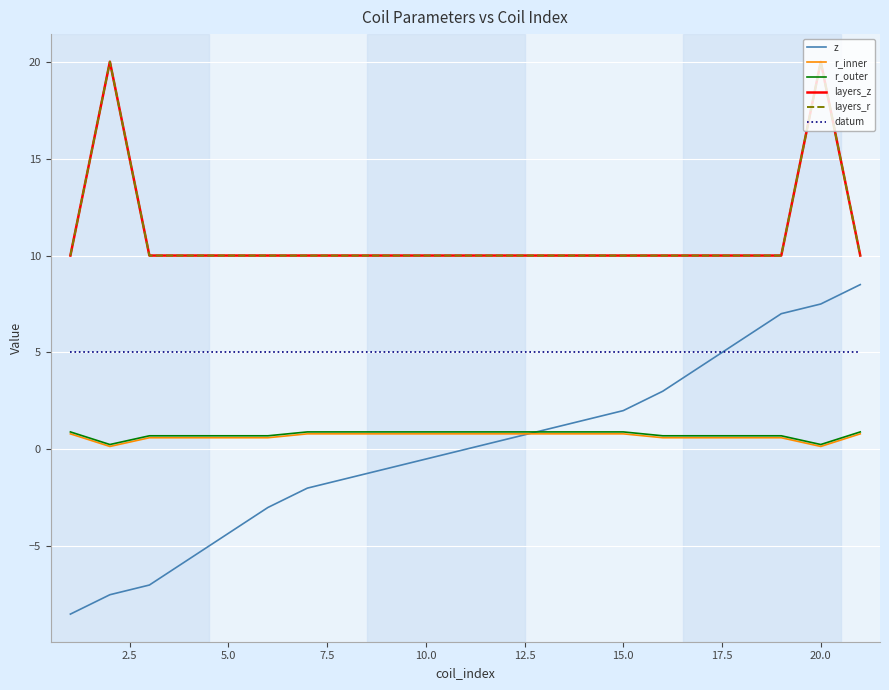

Is this an area chart (filled region under the line)?

No